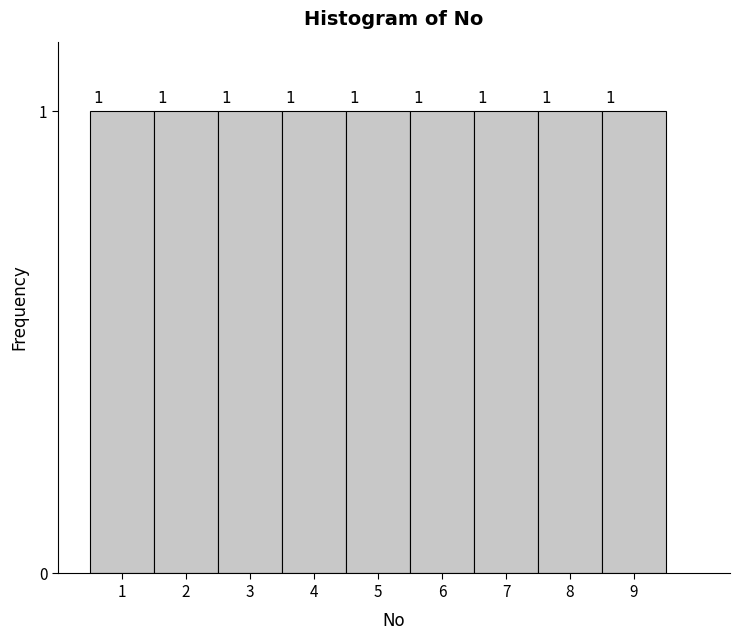

Reading left to right, list every bar in this chart as the range it spans on the x-axis followed by its height.

0.5 to 1.5: 1
1.5 to 2.5: 1
2.5 to 3.5: 1
3.5 to 4.5: 1
4.5 to 5.5: 1
5.5 to 6.5: 1
6.5 to 7.5: 1
7.5 to 8.5: 1
8.5 to 9.5: 1